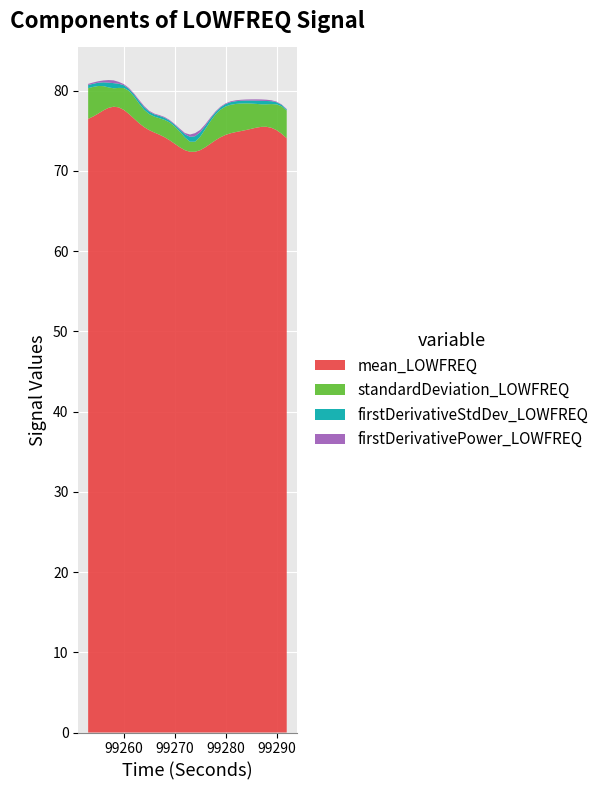

Reading left to right, extract all data points from this chart.

mean_LOWFREQ: 76.5	76.8	77.1	77.5	77.9	78.0	77.9	77.6	77.1	76.5	75.9	75.5	75.1	74.8	74.5	74.2	73.8	73.4	72.9	72.6	72.4	72.4	72.6	72.9	73.4	73.8	74.2	74.5	74.7	74.8	75.0	75.1	75.2	75.4	75.5	75.5	75.4	75.1	74.6	74.1
standardDeviation_LOWFREQ: 3.8	3.7	3.4	3.0	2.6	2.3	2.4	2.7	2.9	2.7	2.4	2.2	2.0	2.0	2.1	2.2	2.2	2.2	1.9	1.6	1.3	1.3	1.7	2.3	2.8	3.2	3.4	3.5	3.5	3.5	3.4	3.3	3.2	3.0	2.8	2.8	3.0	3.2	3.4	3.5
firstDerivativeStdDev_LOWFREQ: 0.4	0.4	0.4	0.5	0.6	0.6	0.5	0.4	0.2	0.3	0.3	0.3	0.3	0.3	0.3	0.3	0.2	0.2	0.3	0.4	0.6	0.7	0.6	0.4	0.3	0.3	0.3	0.3	0.3	0.3	0.3	0.4	0.4	0.4	0.4	0.4	0.4	0.3	0.2	0.1
firstDerivativePower_LOWFREQ: 0.2	0.2	0.2	0.2	0.3	0.3	0.2	0.1	0.1	0.1	0.1	0.1	0.1	0.1	0.1	0.1	0.1	0.1	0.1	0.2	0.3	0.4	0.3	0.2	0.1	0.1	0.1	0.1	0.1	0.1	0.1	0.1	0.1	0.2	0.2	0.2	0.1	0.1	0.1	0.0